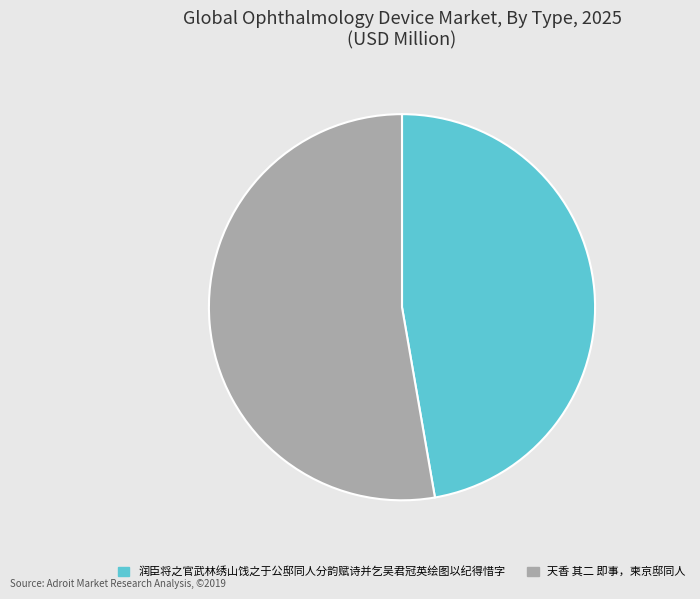

What is the ratio of the value at 天香 其二 即事，柬京邸同人 to the value at 润臣将之官武林绣山饯之于公邸同人分韵赋诗并乞吴君冠英绘图以纪得惜字?

1.1